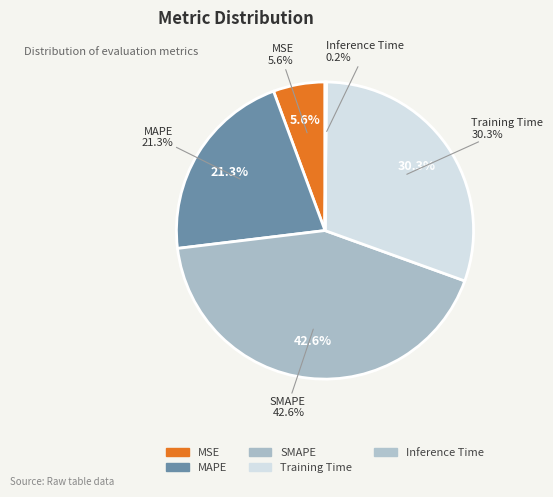

To the nearest percent, what percentage of the pie is SMAPE?

43%